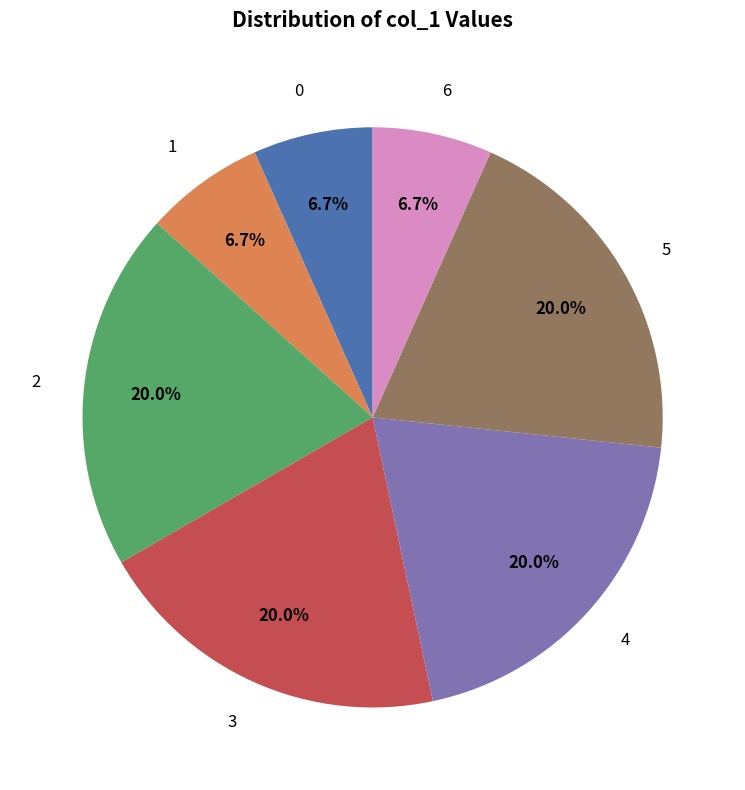

What portion of the pie excludes 2?

80.0%